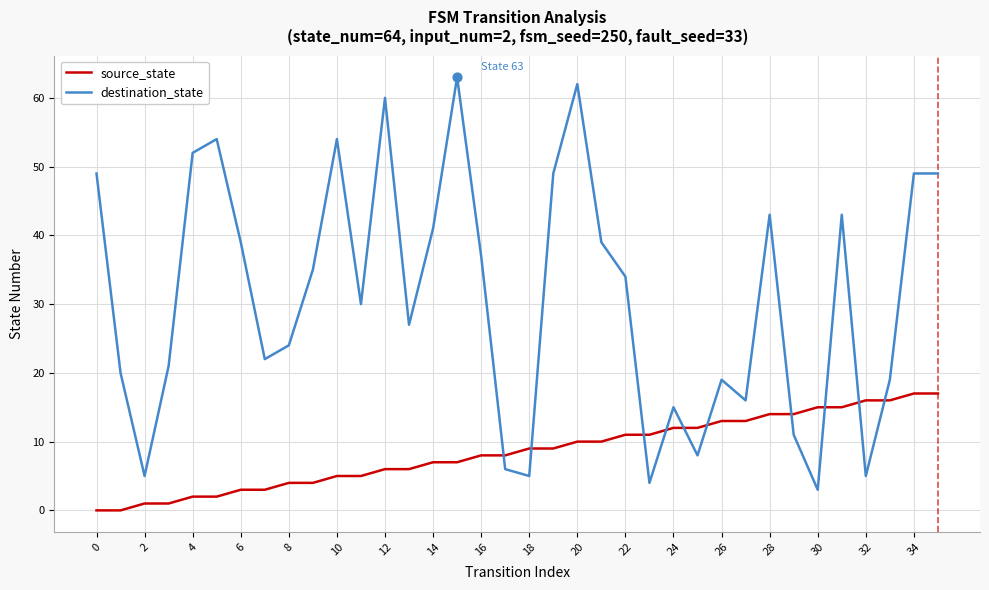

Which series has the largest range (max minus min)?

destination_state